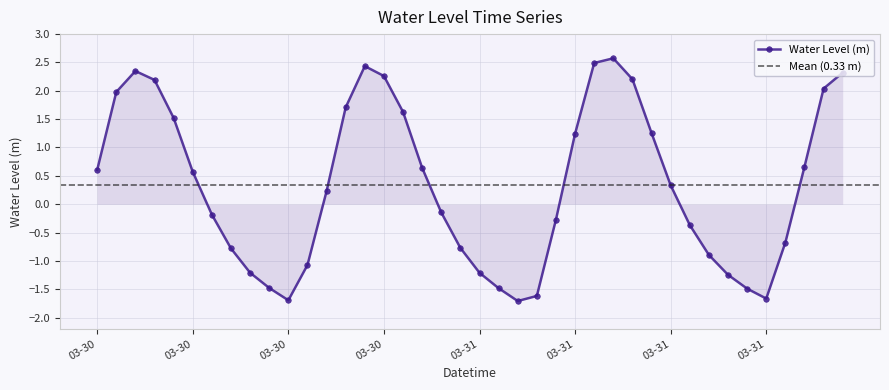

How many distinct data groups are displayed?

1